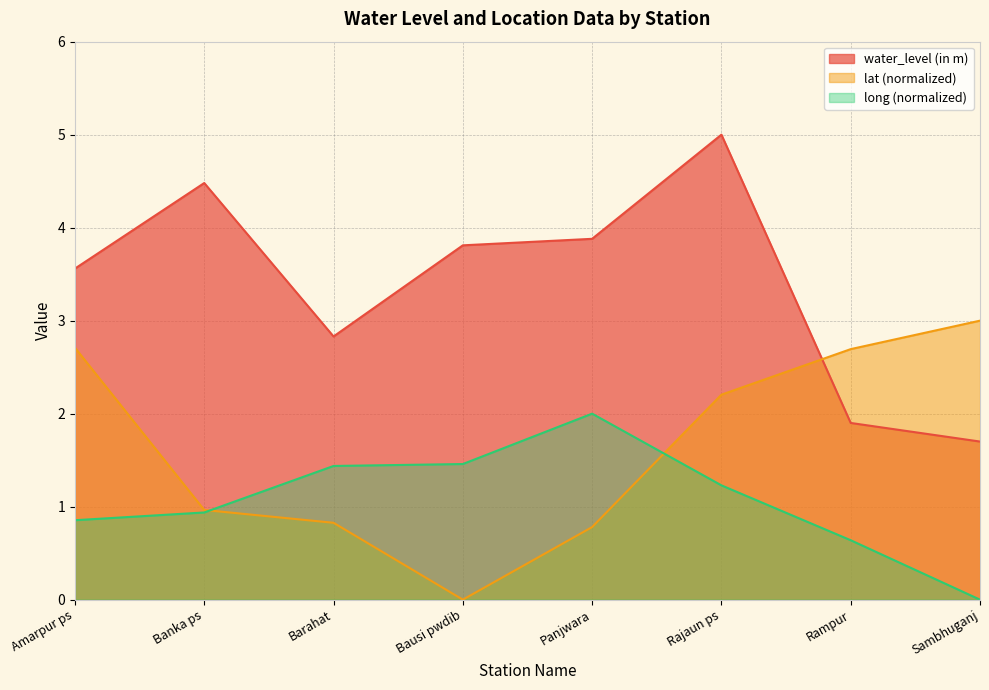

At which category is the sum across all series the highest?

Rajaun ps